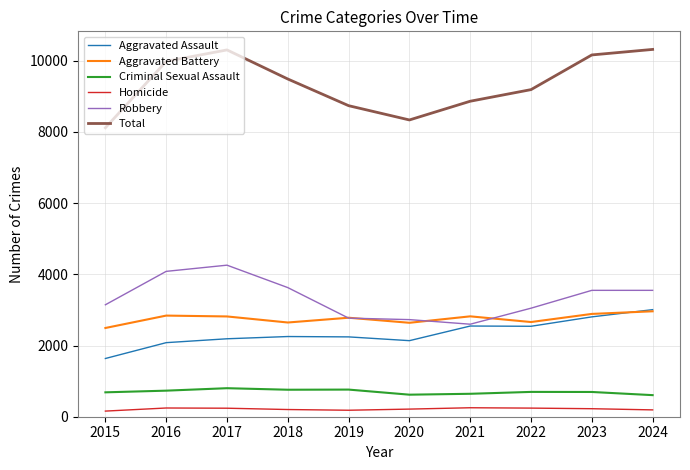

Which series has the widest spread of values?

Total